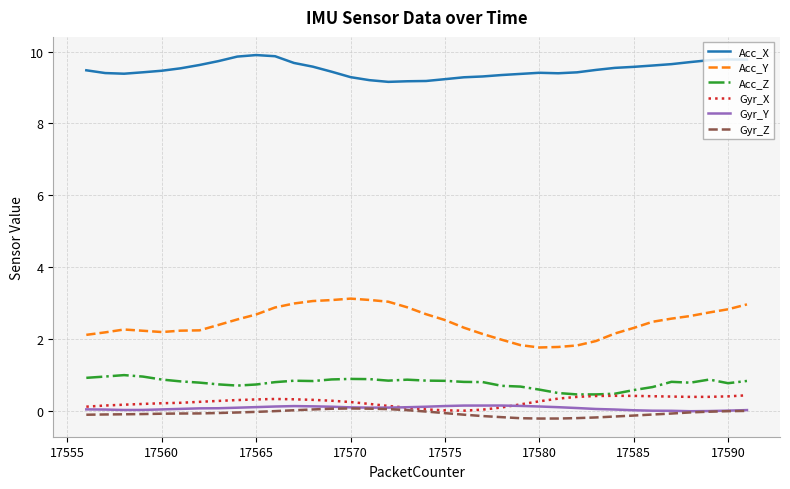

Count the number of data series in this chart.

6